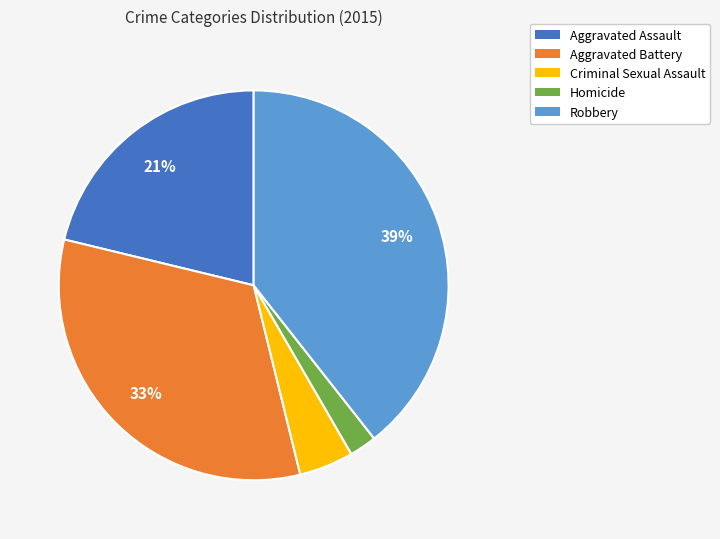

Rank the categories by value from highest to lowest.

Robbery, Aggravated Battery, Aggravated Assault, Criminal Sexual Assault, Homicide